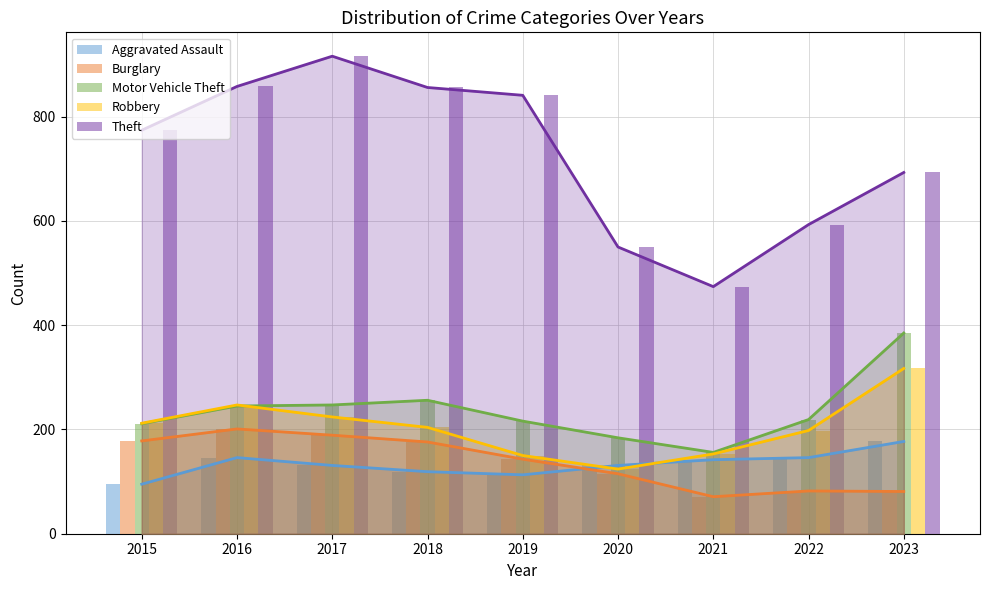

Reading left to right, transcribe all the data shown in this chart.

Aggravated Assault: 2015=95	2016=146	2017=131	2018=119	2019=113	2020=131	2021=142	2022=146	2023=177
Burglary: 2015=178	2016=201	2017=189	2018=176	2019=143	2020=115	2021=71	2022=82	2023=81
Motor Vehicle Theft: 2015=211	2016=245	2017=247	2018=256	2019=216	2020=184	2021=156	2022=219	2023=385
Robbery: 2015=212	2016=247	2017=224	2018=204	2019=150	2020=124	2021=153	2022=198	2023=317
Theft: 2015=774	2016=858	2017=916	2018=856	2019=841	2020=550	2021=474	2022=593	2023=693